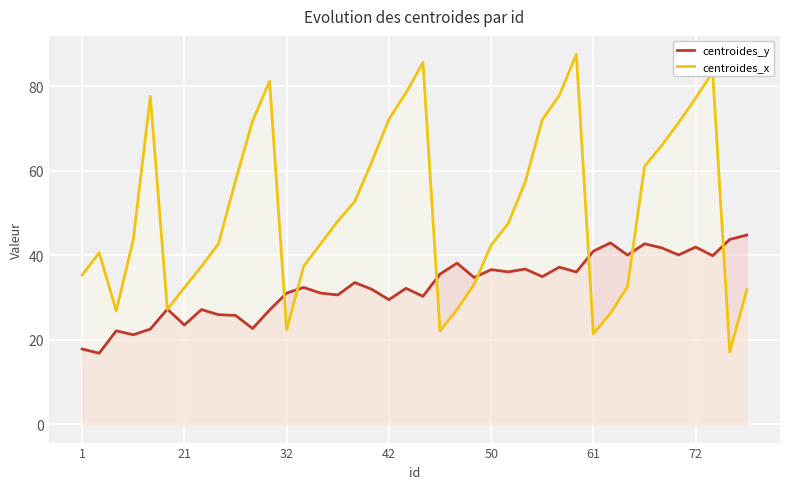

Is it true that centroides_y equals 36.6 at 50?

True